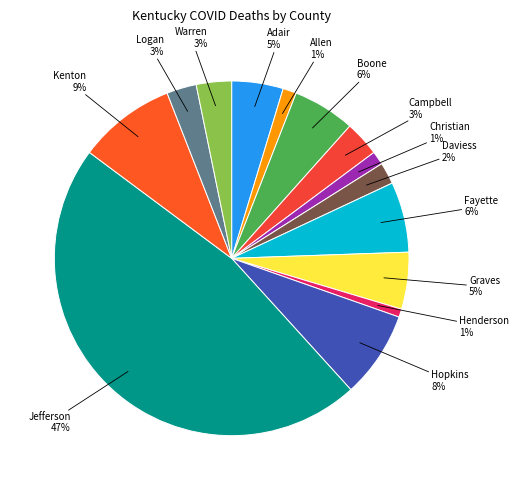

To the nearest percent, what is the difference between the Daviess and Allen slice percentages?

1%